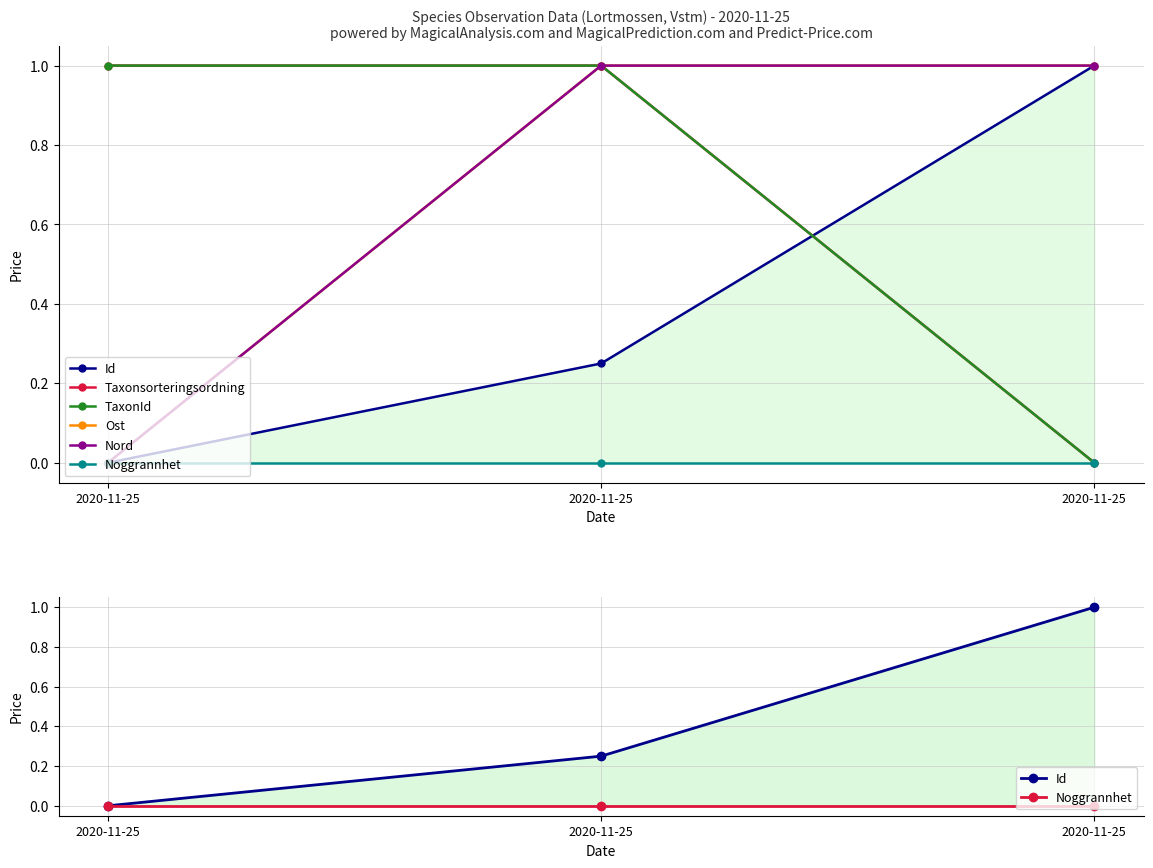

At which label is Noggrannhet closest to 0?

2020-11-25